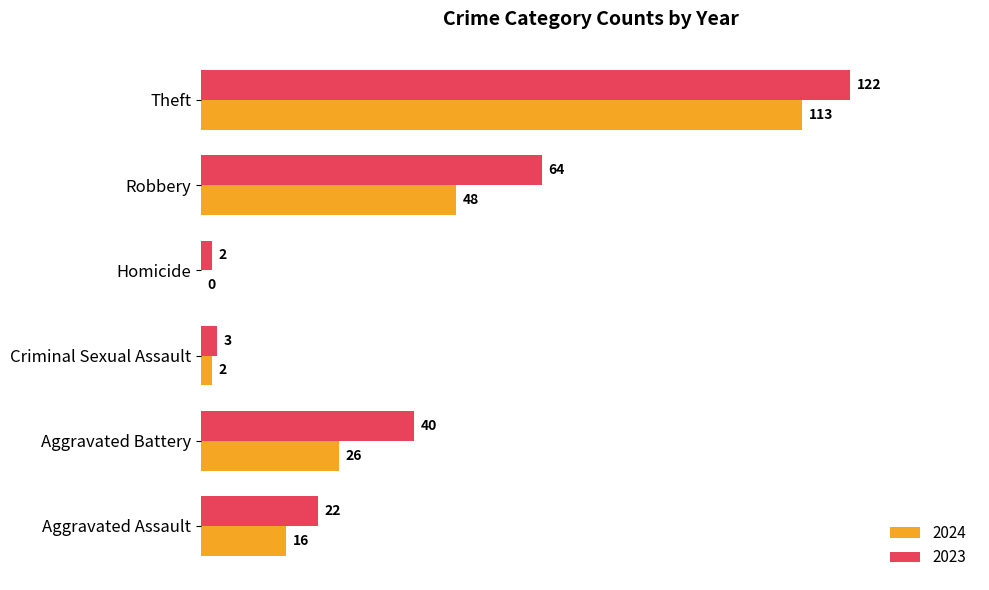

Between Criminal Sexual Assault and Homicide, which series saw the biggest shift?

2024